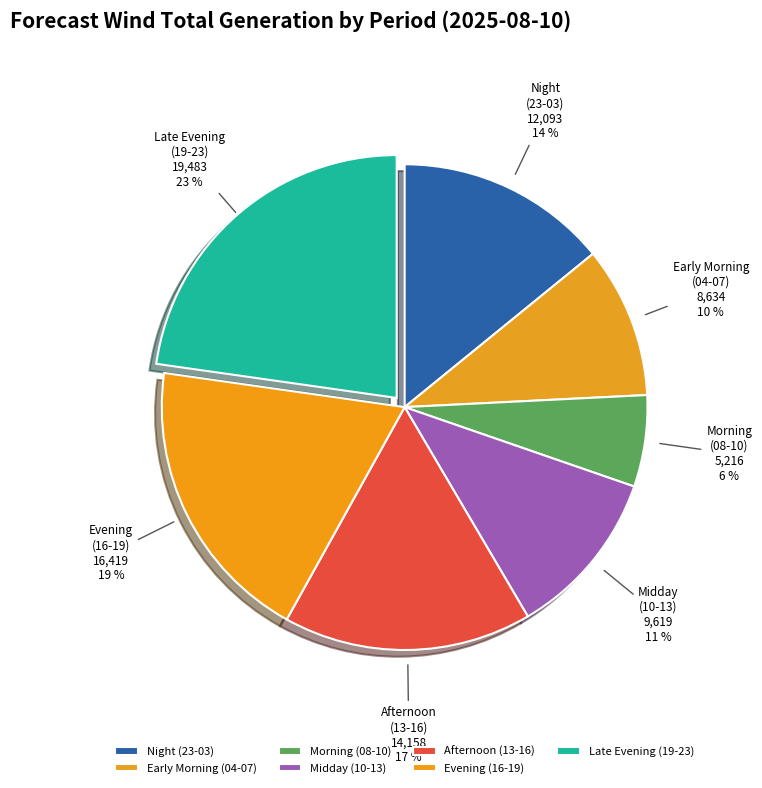

To the nearest percent, what percentage of the pie is Night (23-03)?

14%